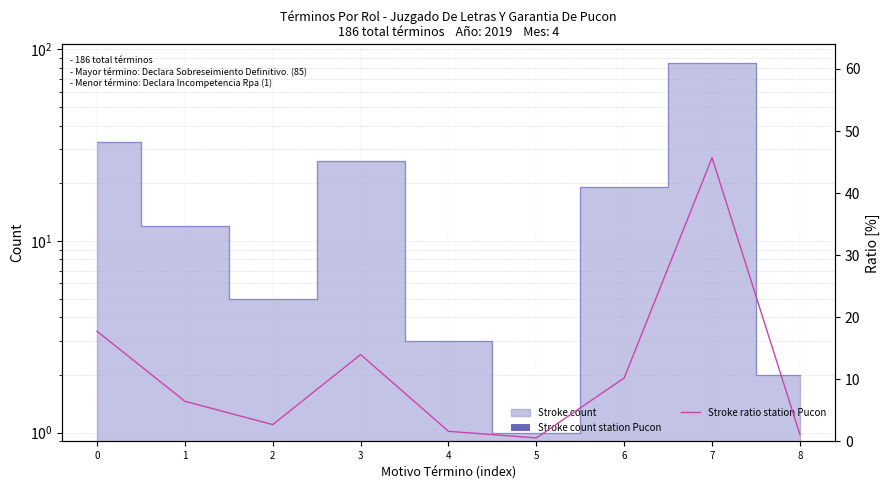

True or false: the data shows 0.5 at 5.

True